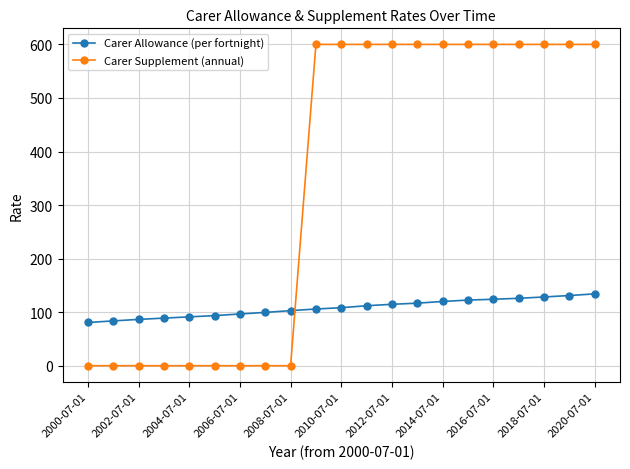

What is the greatest value displayed?

600.0